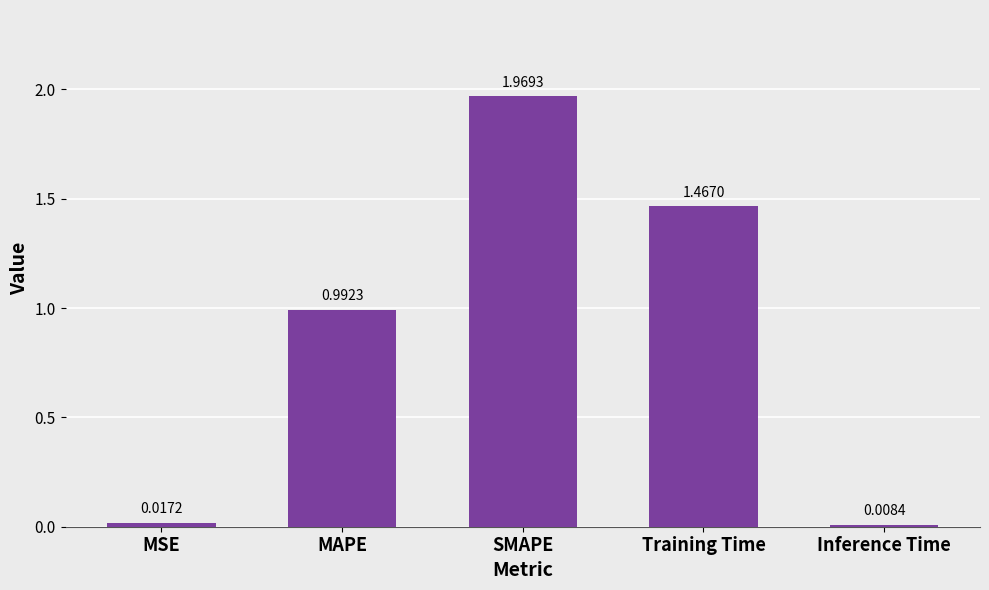

List the labels in order of value, largest first.

SMAPE, Training Time, MAPE, MSE, Inference Time